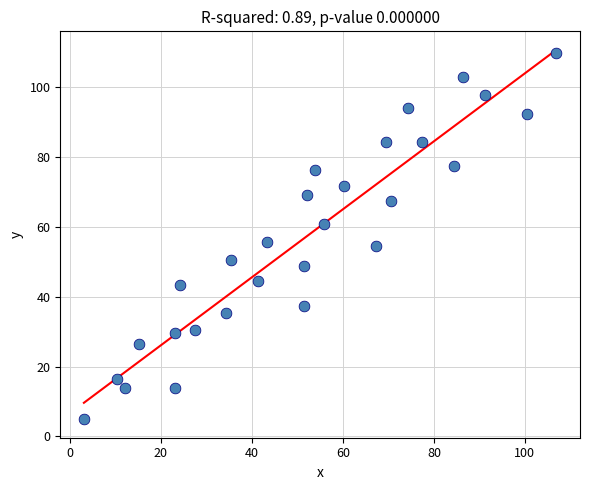

What is the range of Y values (max minus min)?

104.6